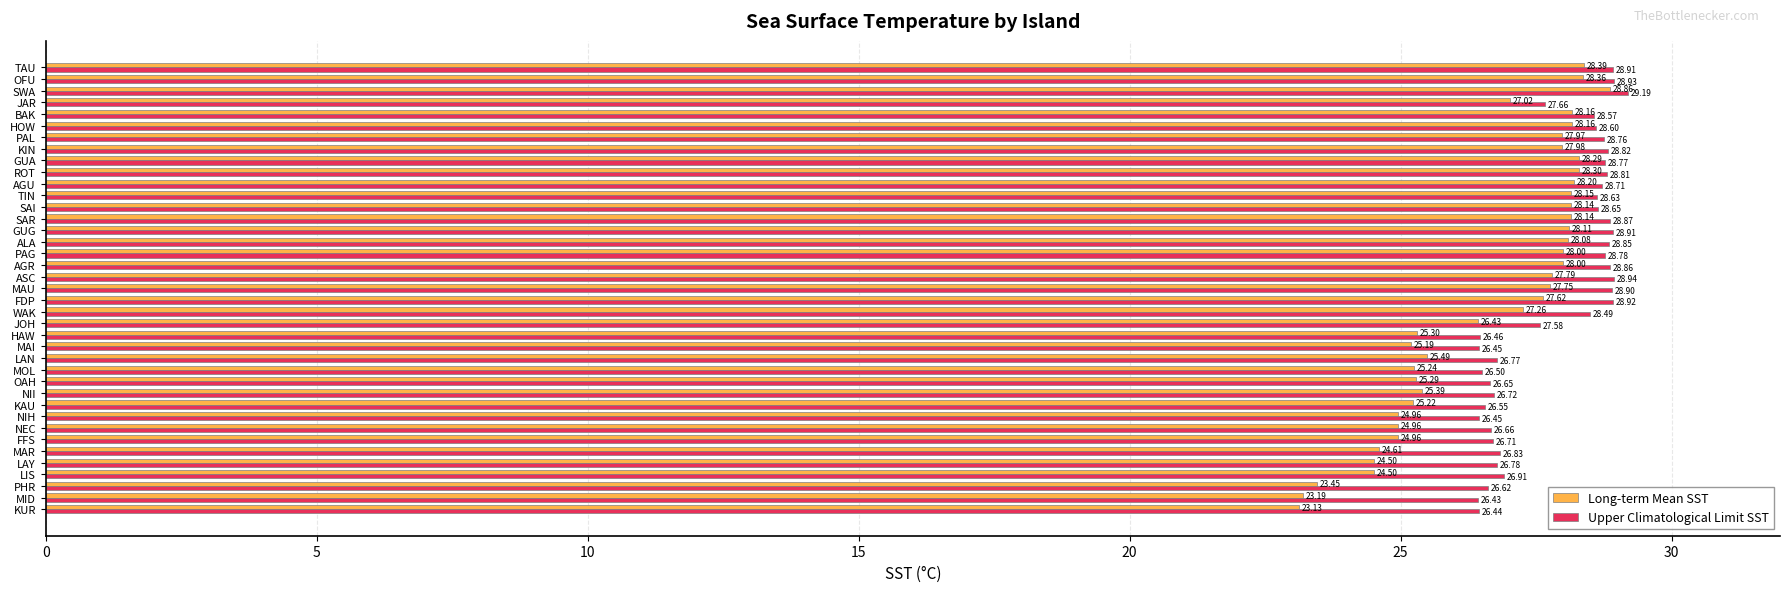

List the series in order of their overall mean, highest first.

Upper Climatological Limit SST, Long-term Mean SST